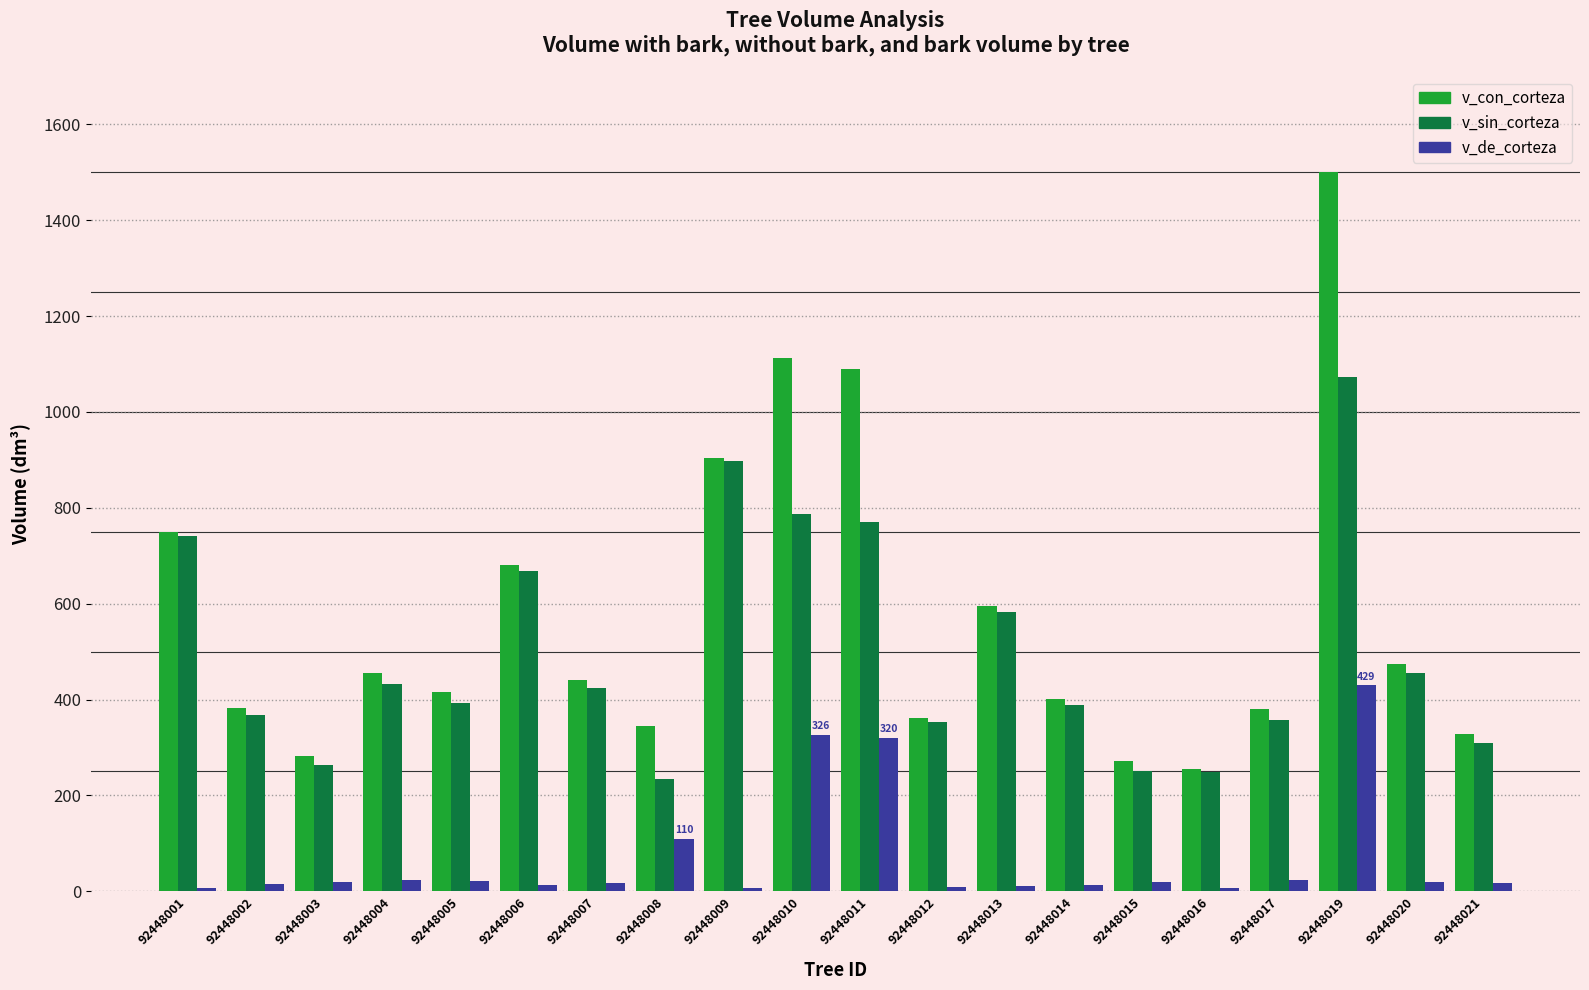

At which category is the sum across all series the highest?

92448019